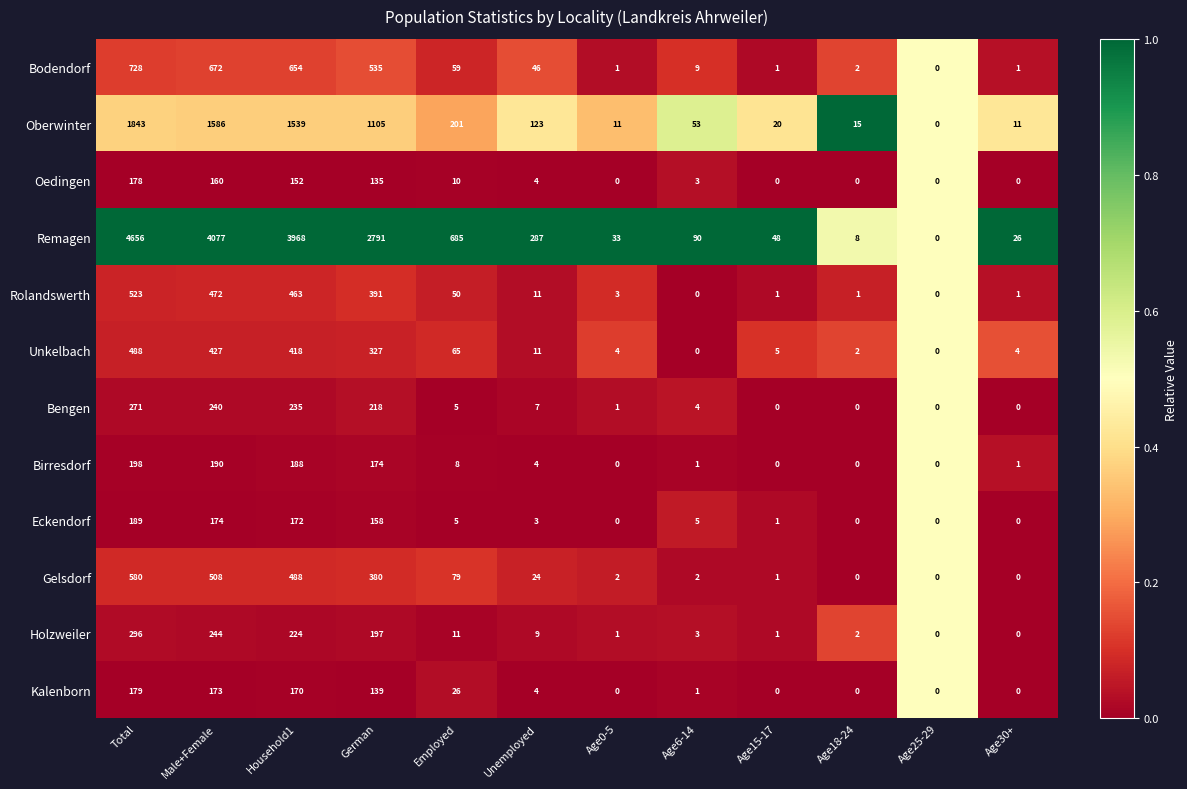

Is it true that Unkelbach equals 0 at Age25-29?

True